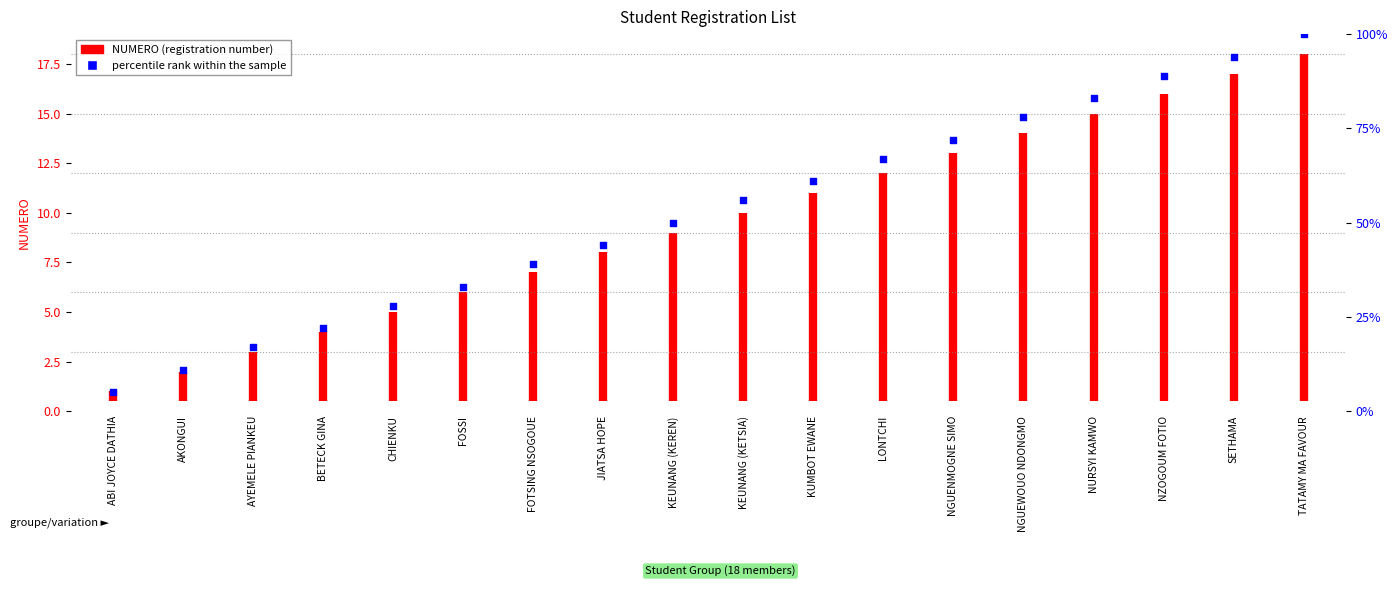

Between CHIENKU and NGUENMOGNE SIMO, which is larger?

NGUENMOGNE SIMO